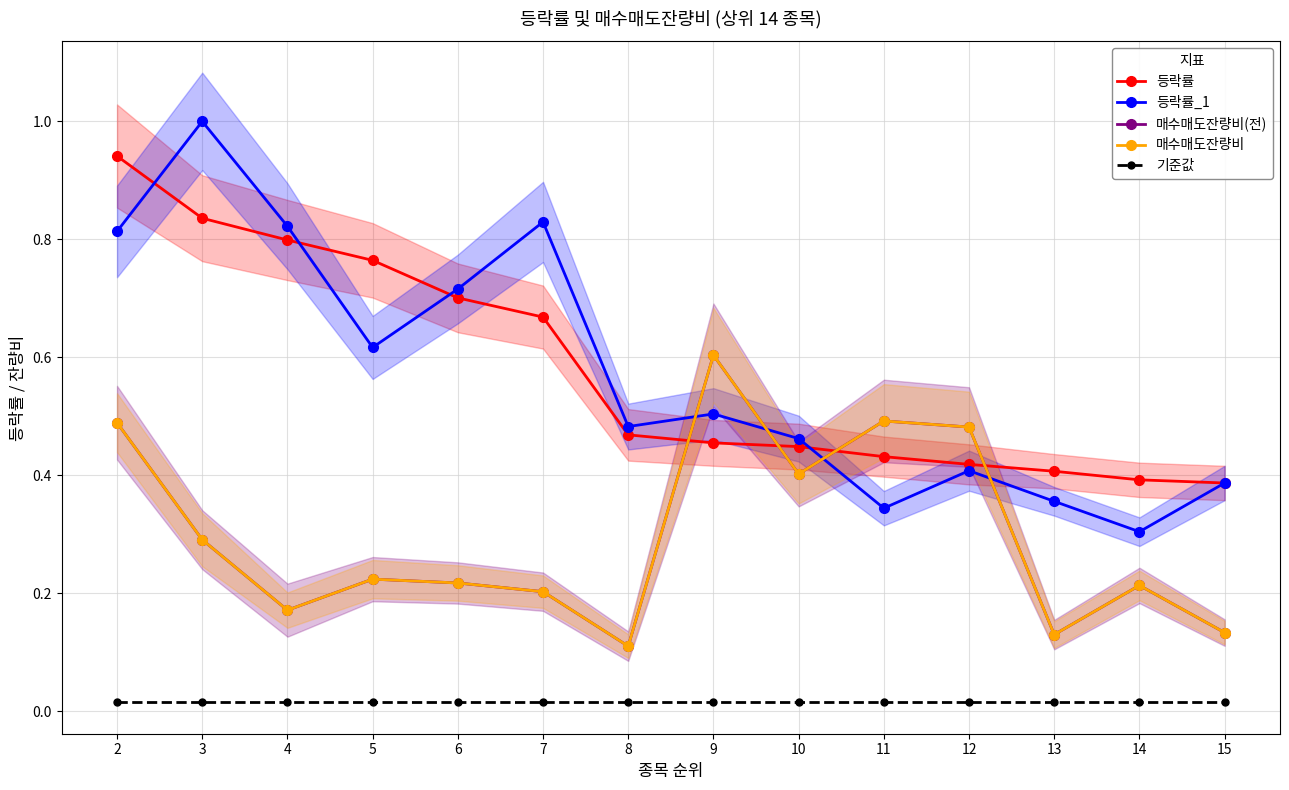

Where is the first local maximum for 등락률_1?

3